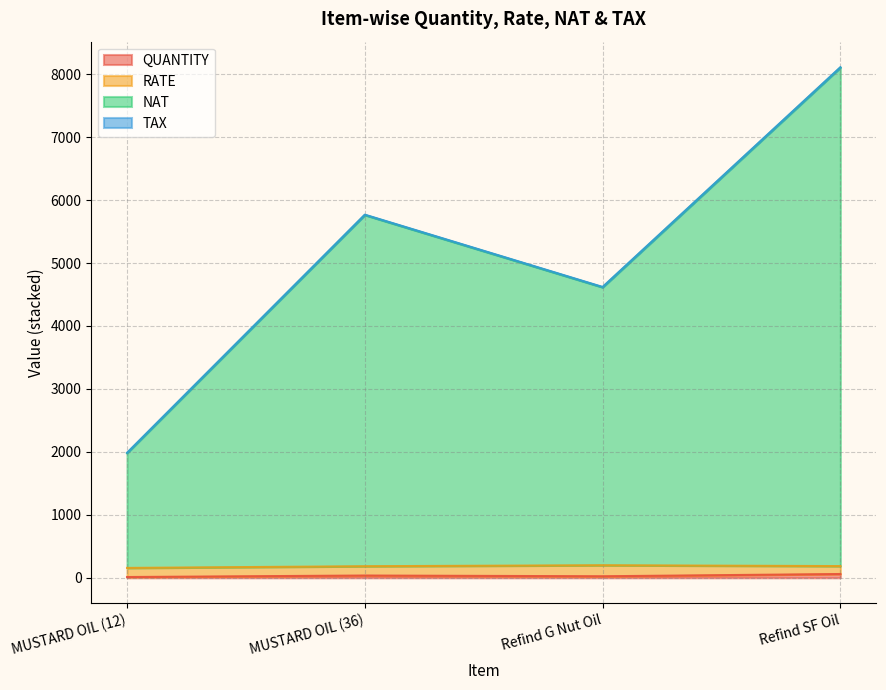

What is the difference between the second highest and second lowest values in the QUANTITY series?

12.0